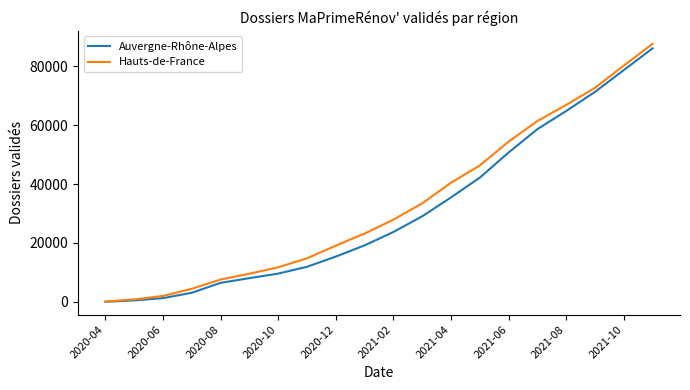

What is the maximum value shown in the chart?

87573